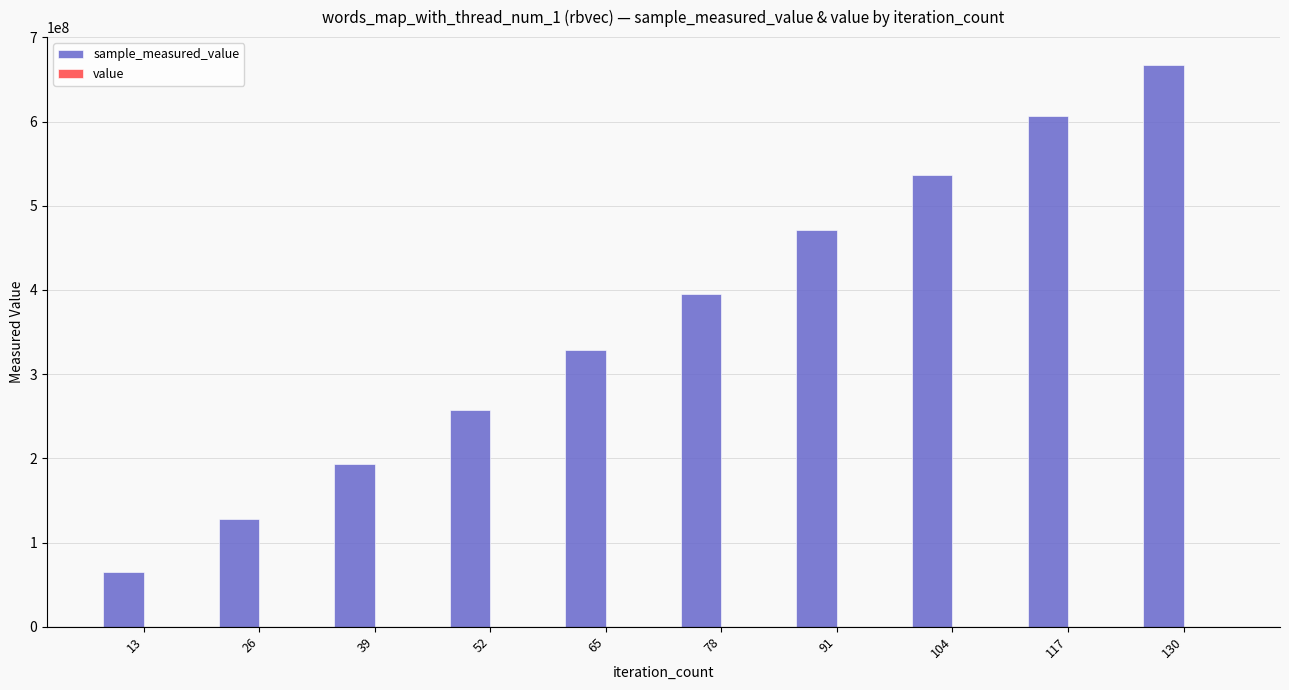

Are the bars horizontal?

No